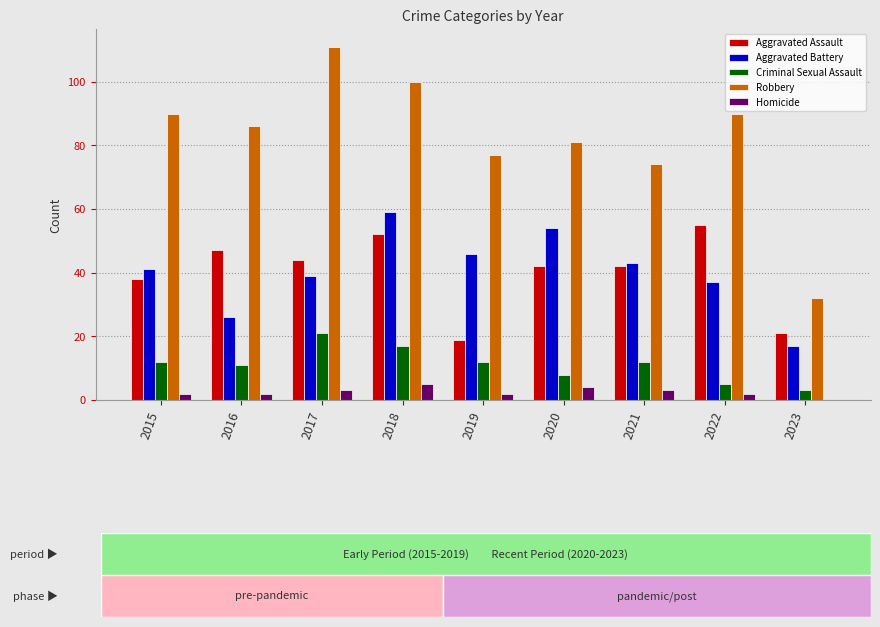

What is the average value of the Aggravated Battery series?

40